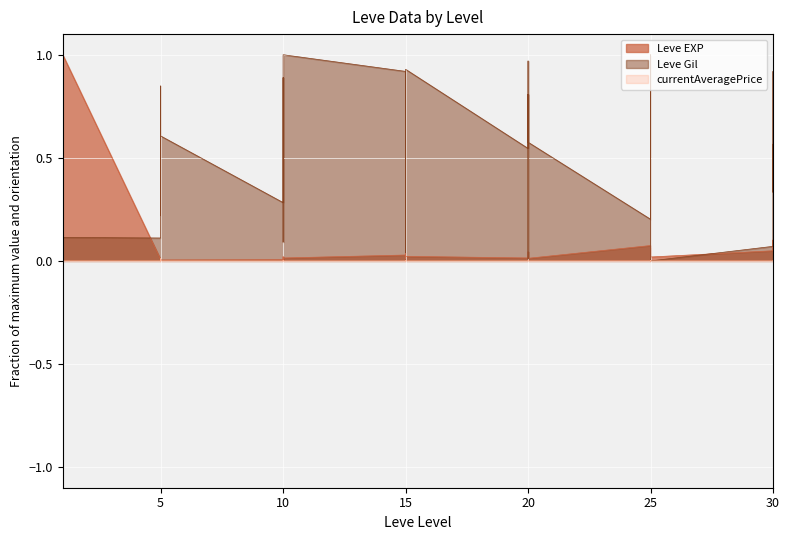

Is the value of Leve EXP at 30 greater than the value of Leve Gil at 20?

No